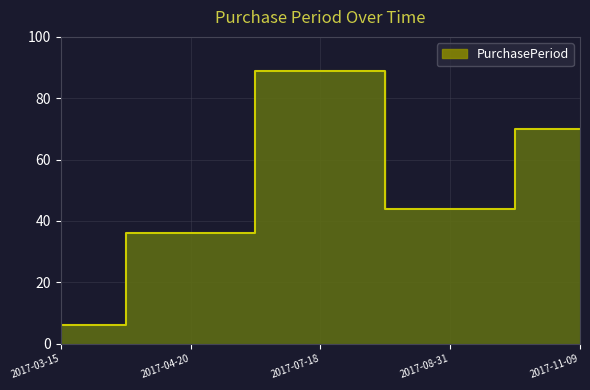

Reading left to right, extract all data points from this chart.

2017-03-15=6	2017-04-20=36	2017-07-18=89	2017-08-31=44	2017-11-09=70